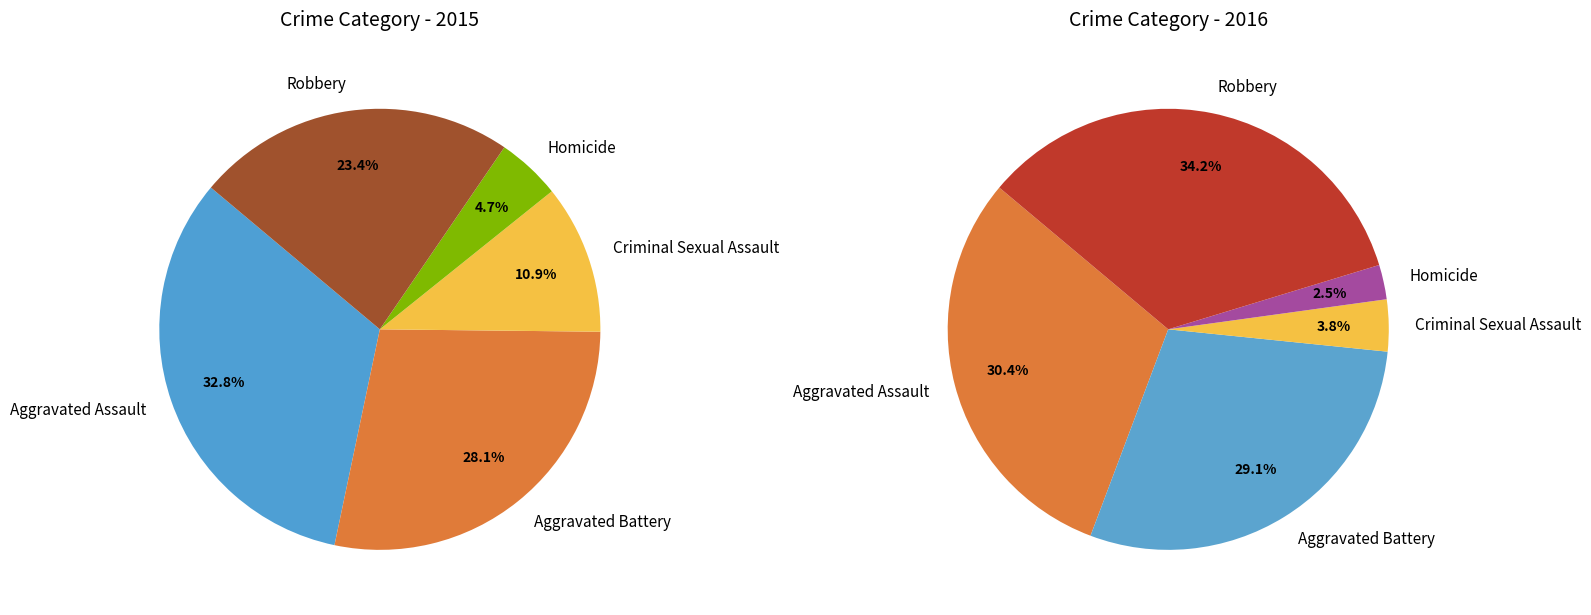

Which slice is the smallest?

Homicide